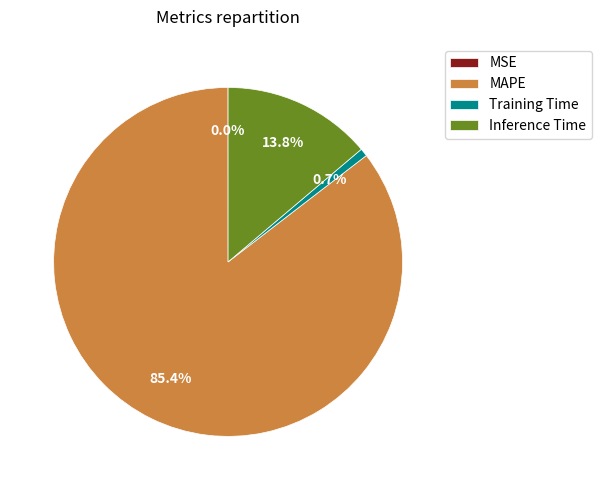

Between Training Time and MAPE, which is larger?

MAPE